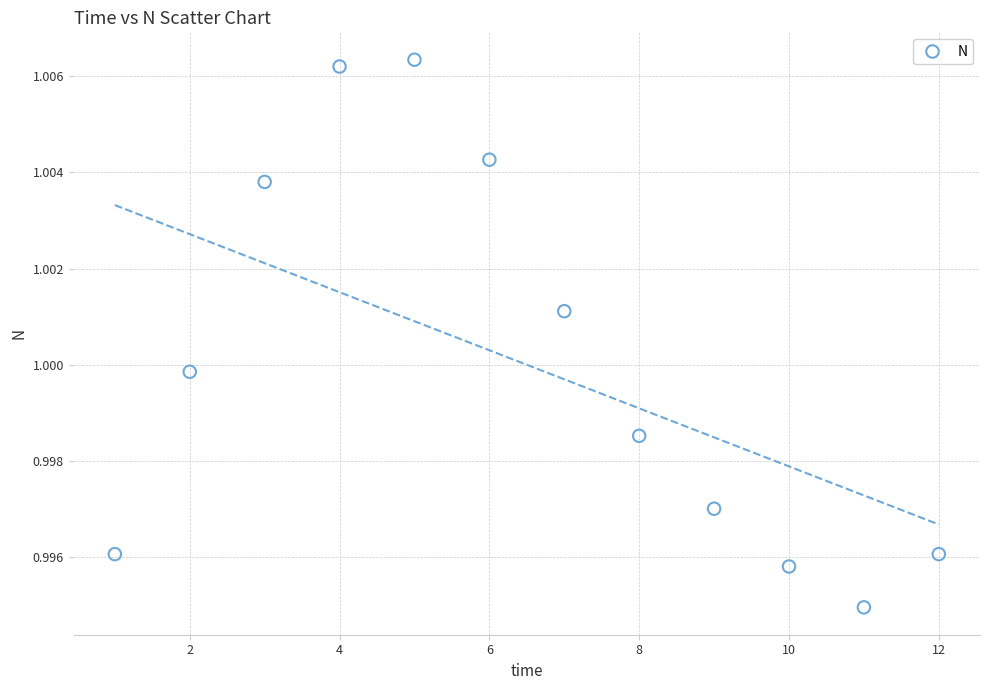

What is the average X value?

6.5